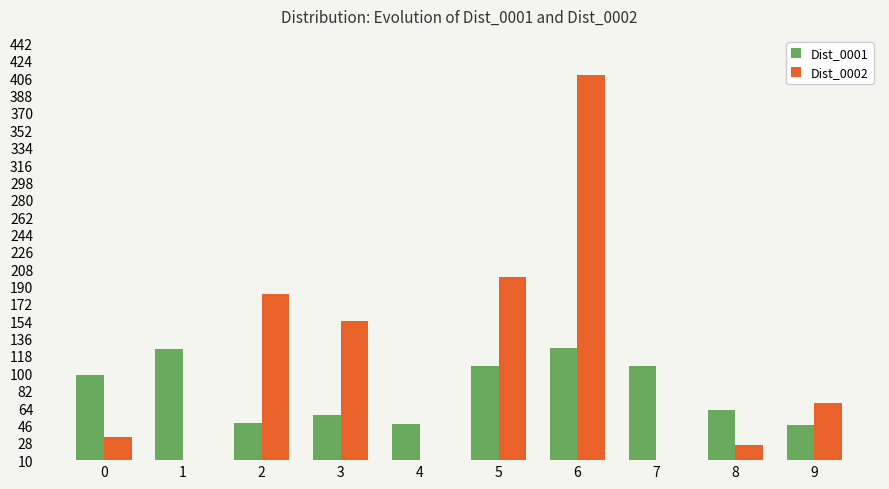

How many groups of bars are there?

10